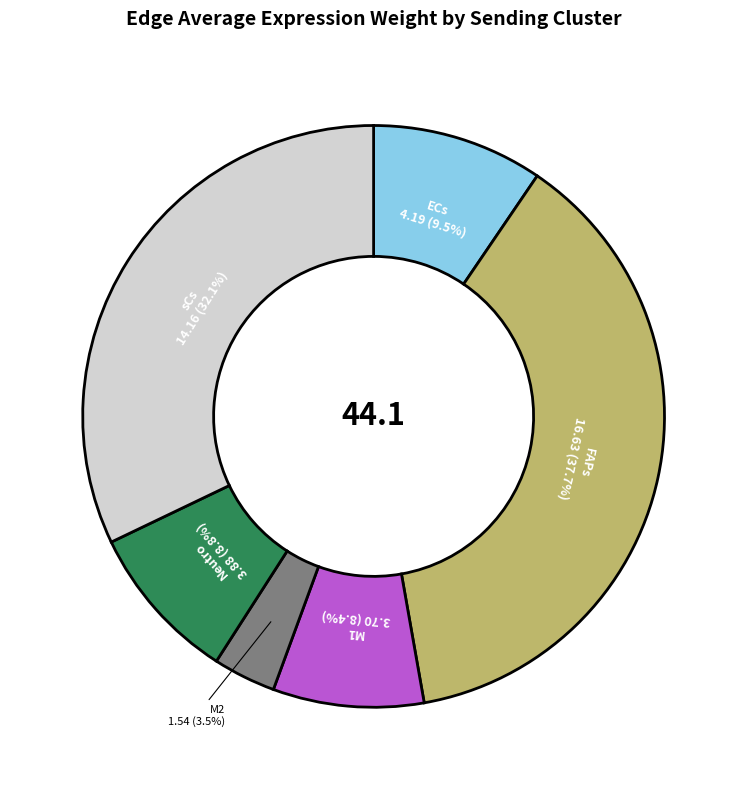

Between M1 and M2, which is larger?

M1